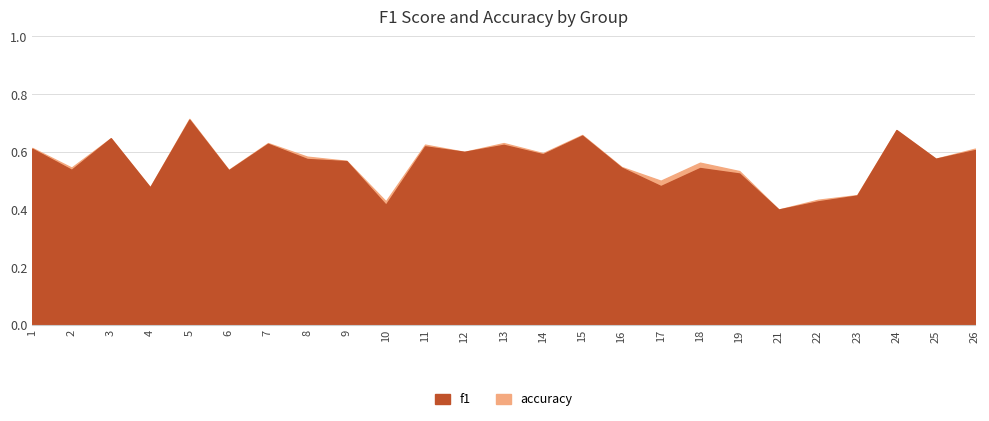

How many times do accuracy and f1 cross each other?

2